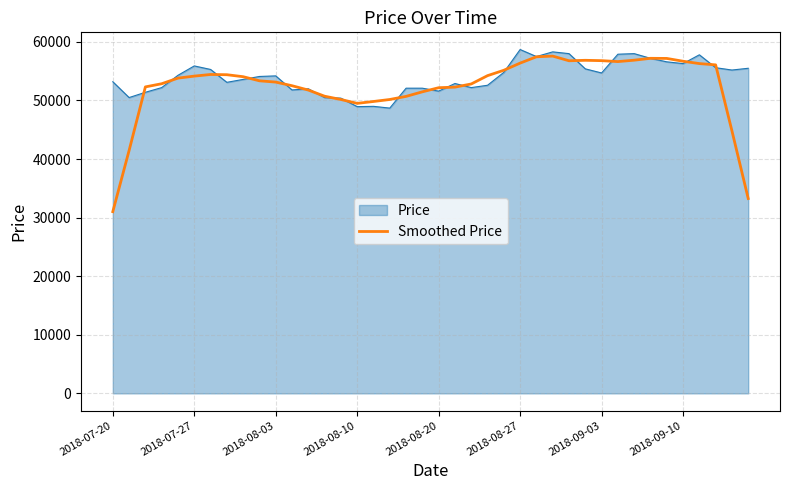

What is the highest value of the Smoothed Price series?

57580